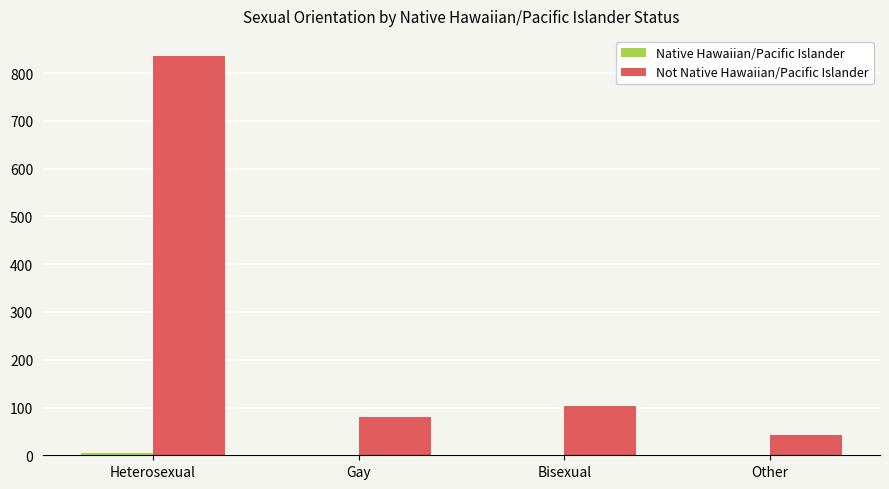

Does the chart contain stacked bars?

No